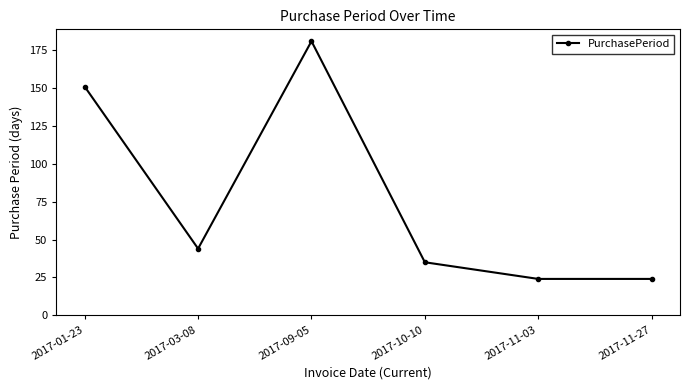

How many lines are shown in the chart?

1